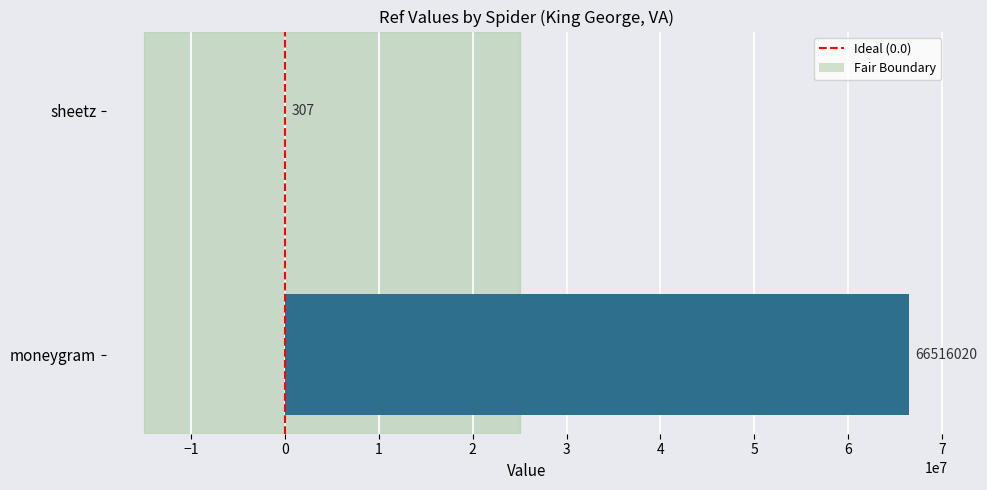

Where is the data nearest to the value 33258163?

sheetz